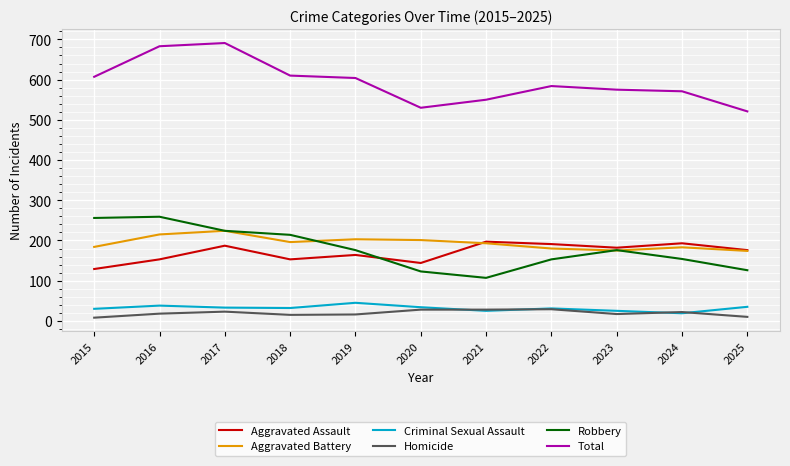

What is the highest value of the Homicide series?

29